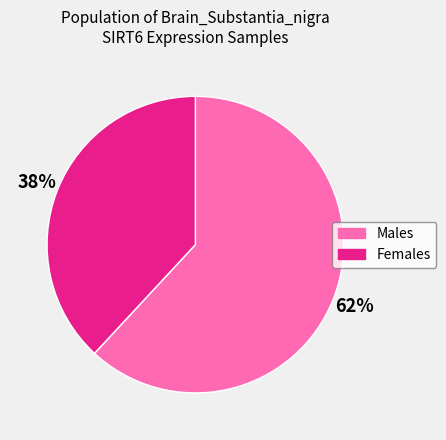

To the nearest percent, what is the average slice percentage?

50%